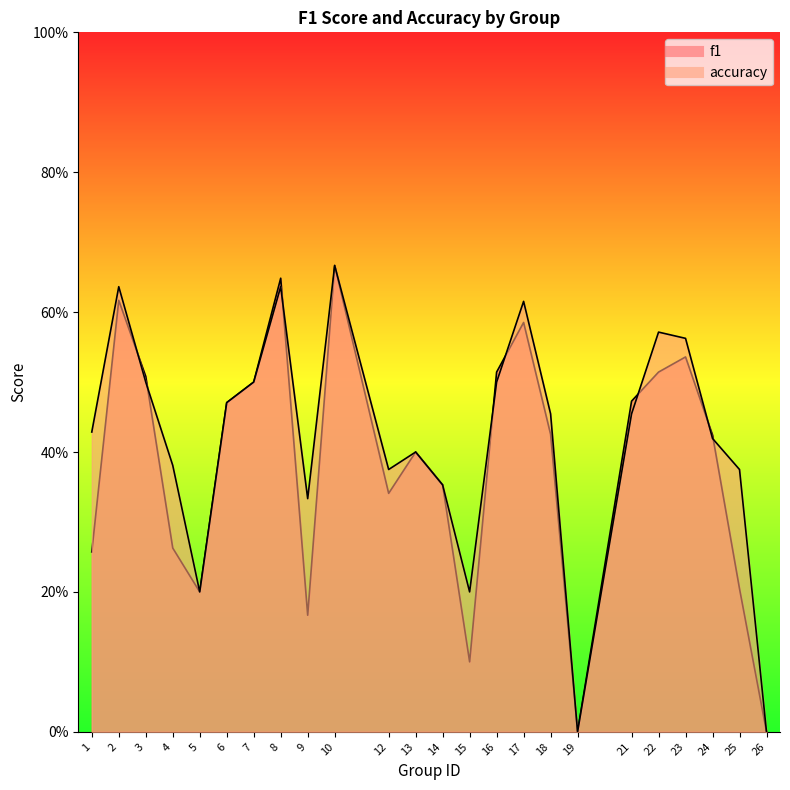

Is it true that accuracy equals 0.7 at 24?

False